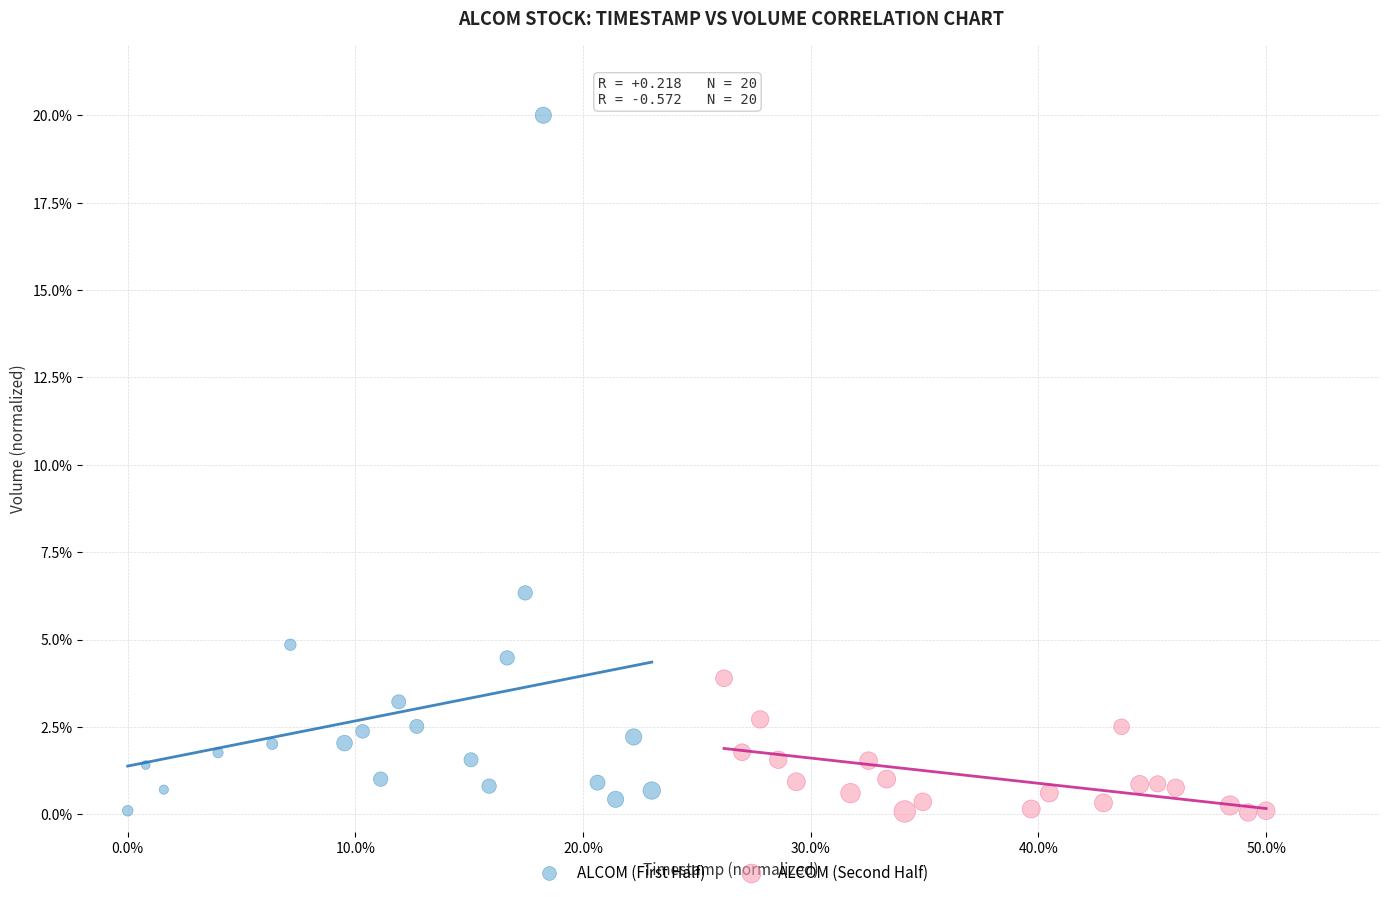

What are all the series names shown in the legend?

ALCOM (First Half), ALCOM (Second Half)